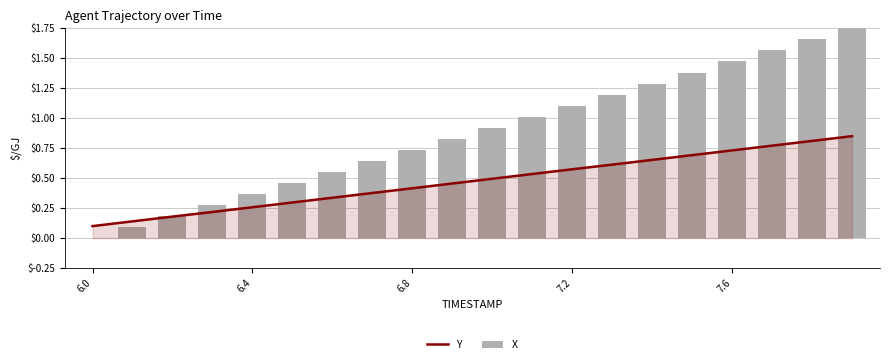

Read the Y value at 17.

0.8